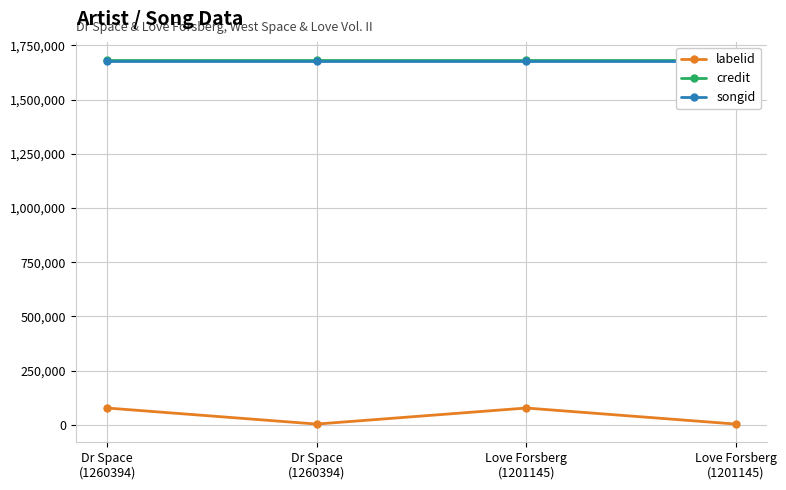

Reading left to right, what are all the values shown in this chart?

labelid: 77294	3267	77294	3267
credit: 1683229	1683229	1683229	1683229
songid: 1676475	1676475	1676475	1676475